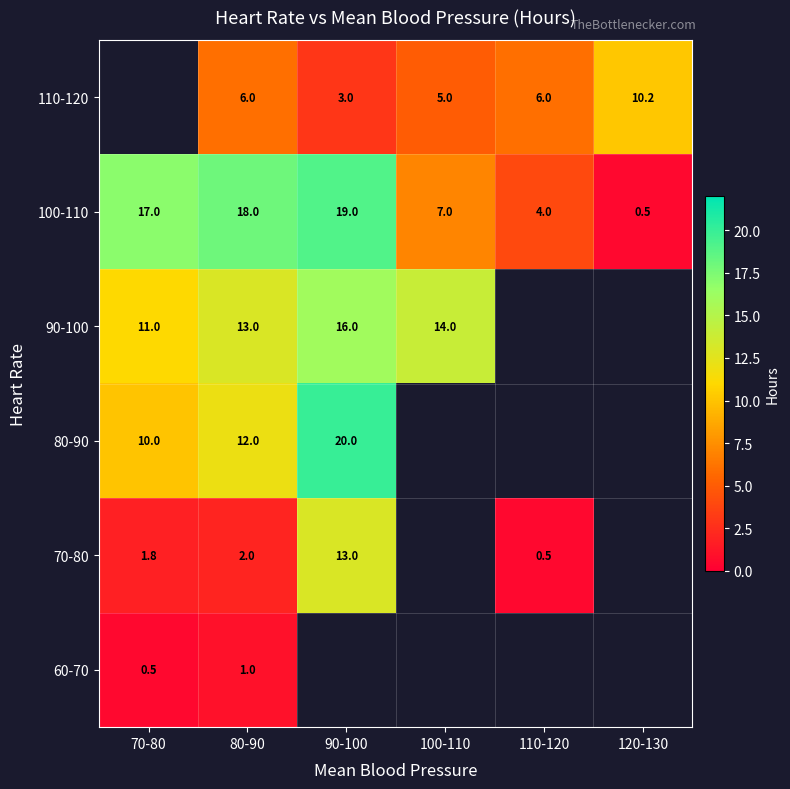

How many data points in 100-110 are less than 17?

3